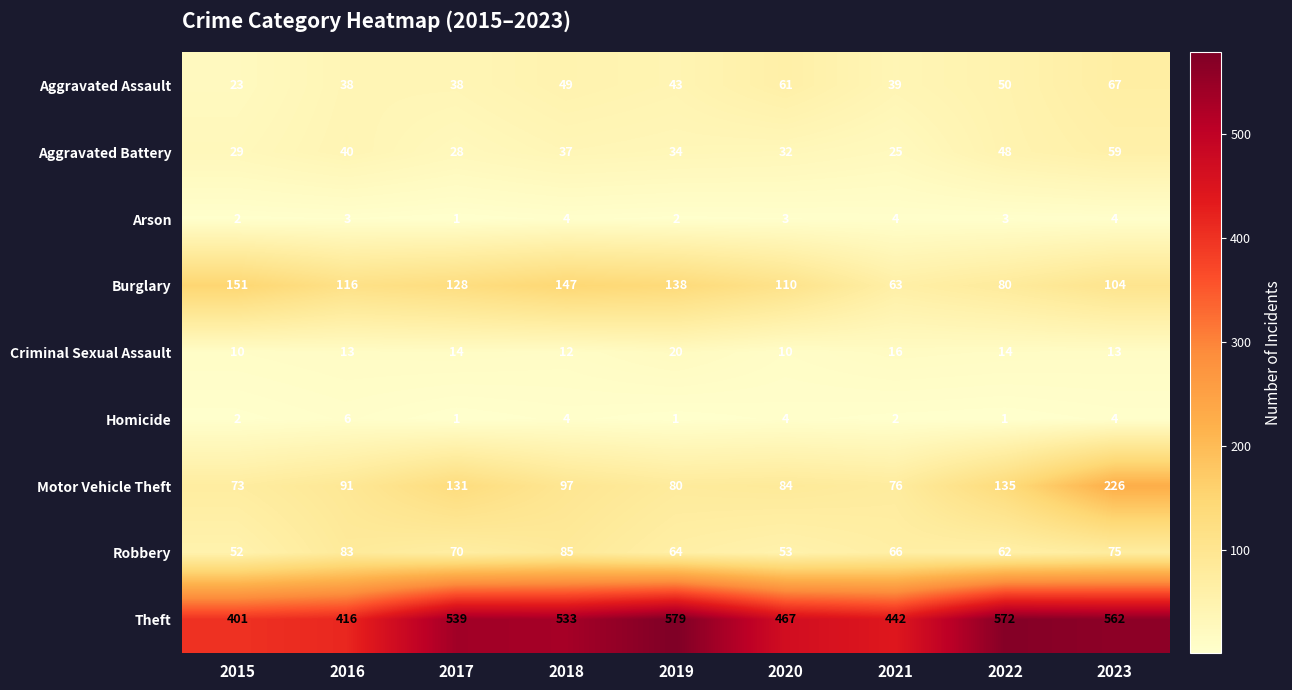

Is it true that Aggravated Battery equals 28 at 2017?

True